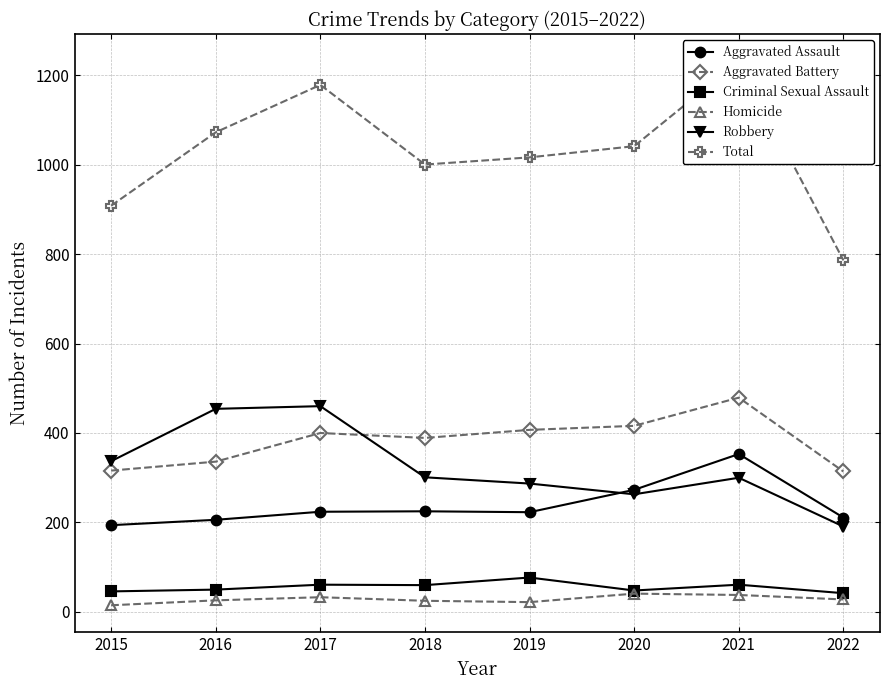

How many data points in Robbery are less than 301?

4